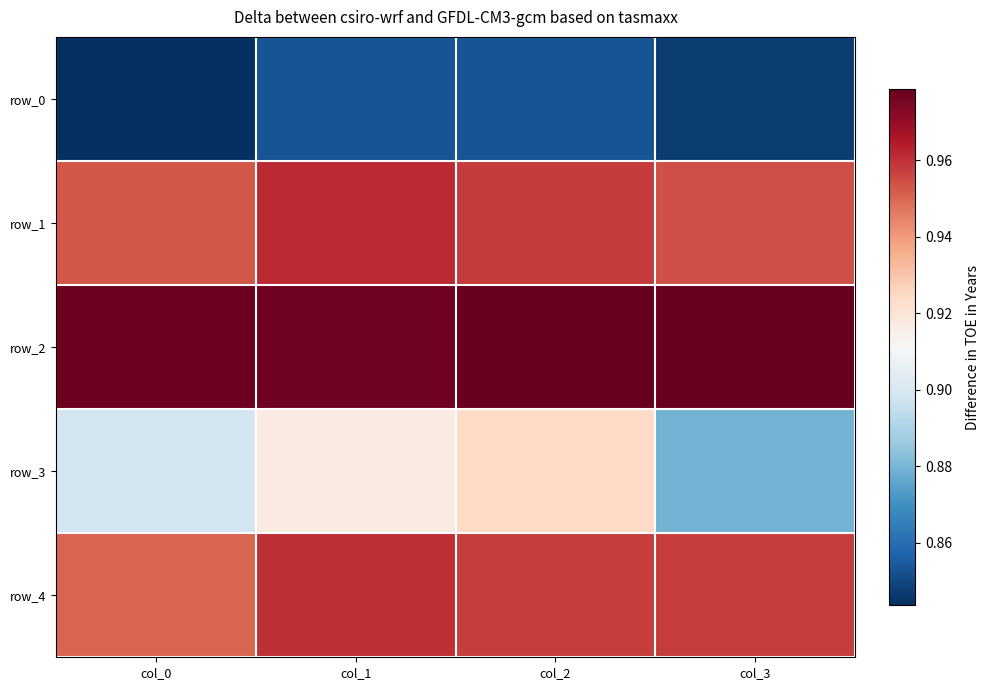

What is the smallest value displayed?

0.8